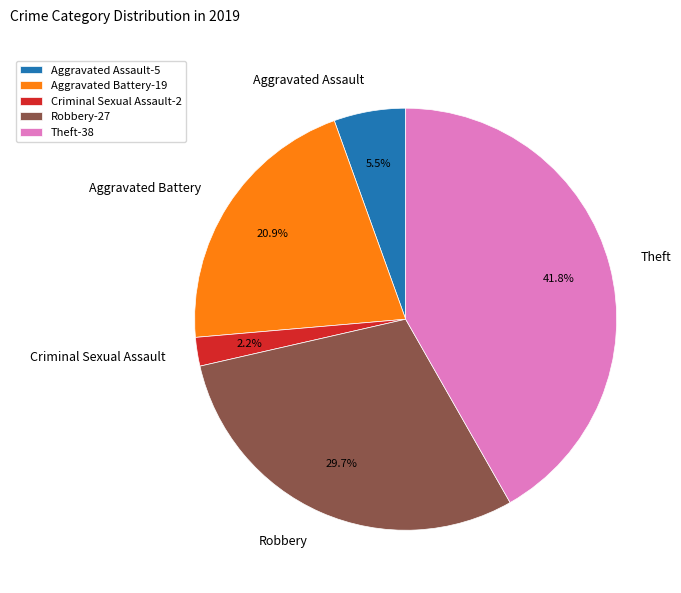

Between Theft and Aggravated Battery, which is larger?

Theft